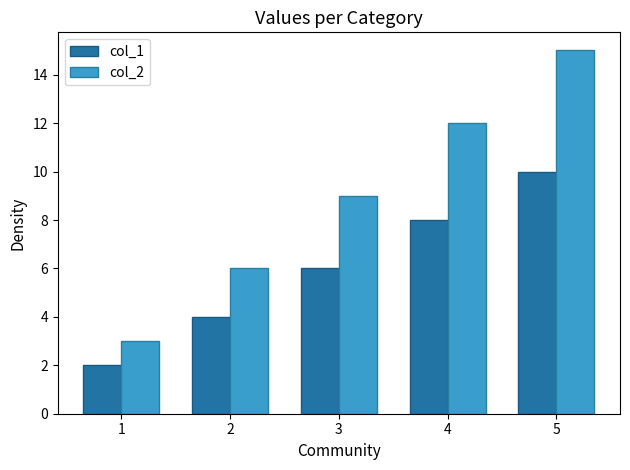

What is the difference between the highest and lowest values at 3?

3